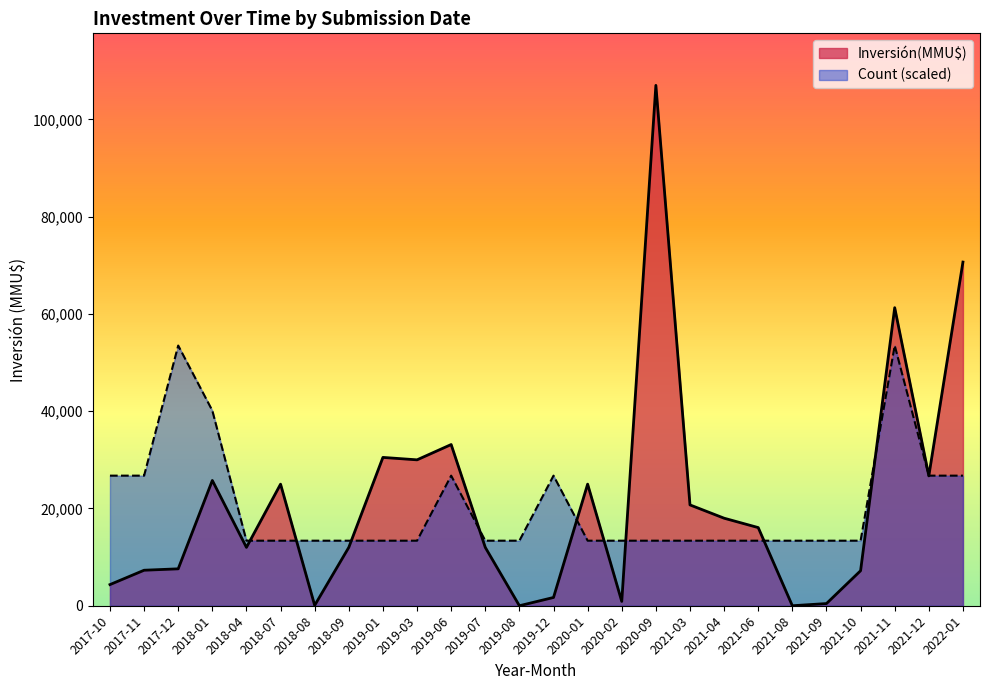

At which category does the chart reach its peak across all series?

2020-09